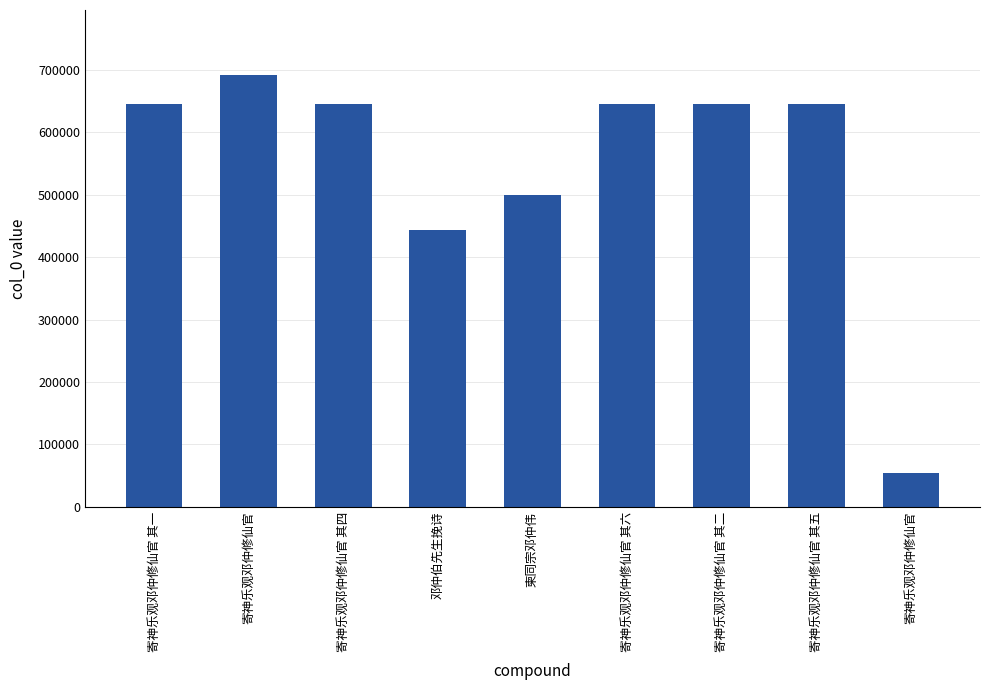

How many distinct data groups are displayed?

1